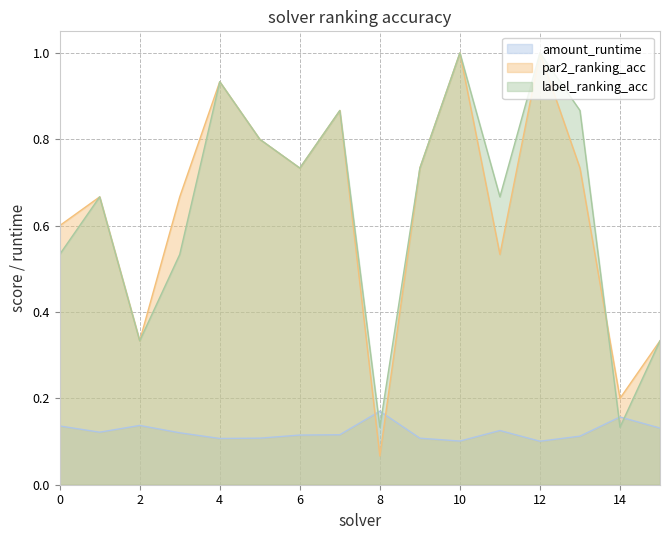

What is the average value of the amount_runtime series?

0.1